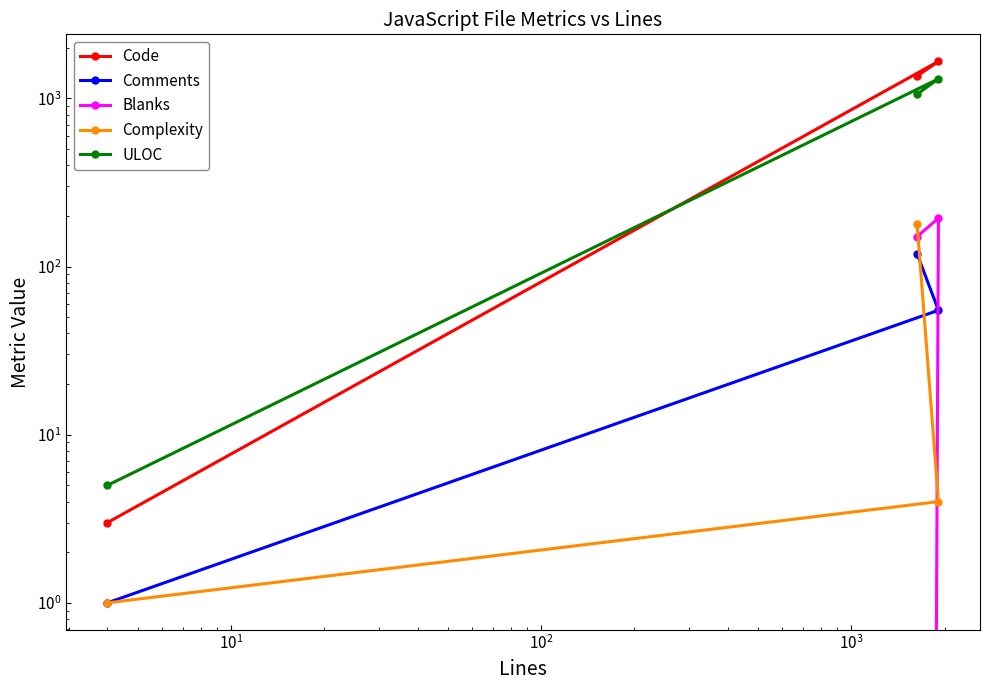

Which series has the largest total across all categories?

Code